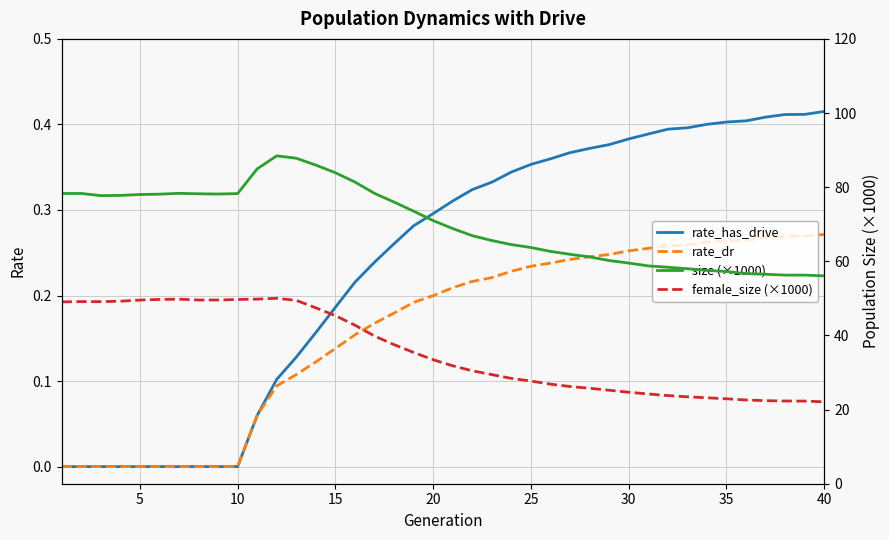

Is it true that rate_has_drive equals -0.2 at 25?

False